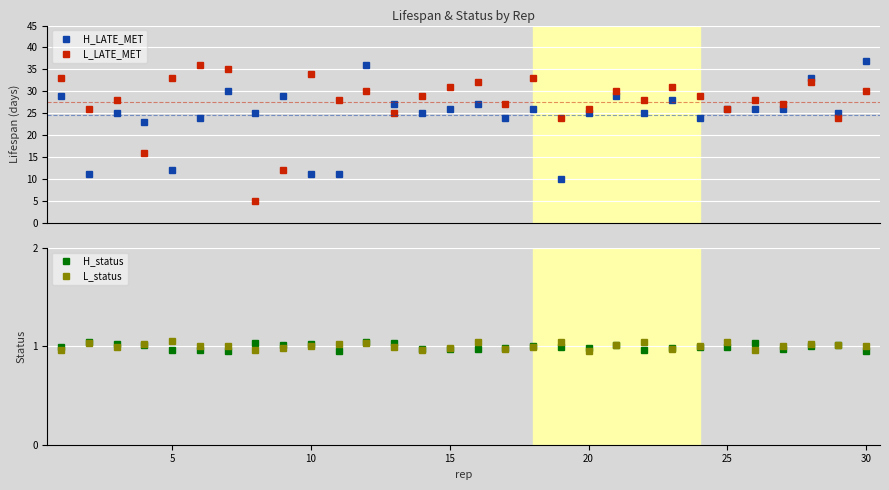

The value of L_status at 10 is 0.2. True or false?

False